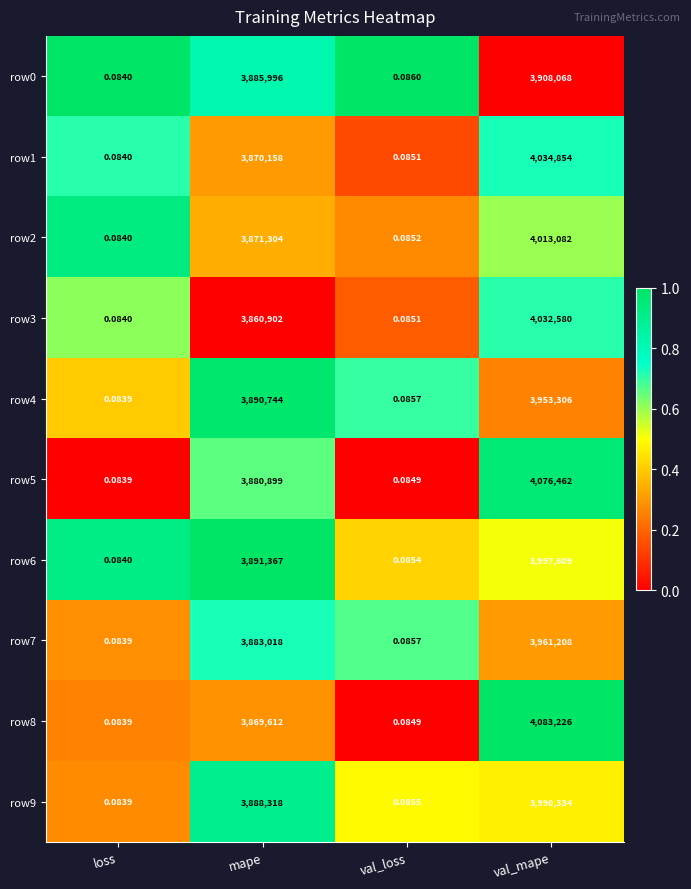

List the labels in order of row6 value, largest first.

val_mape, mape, val_loss, loss